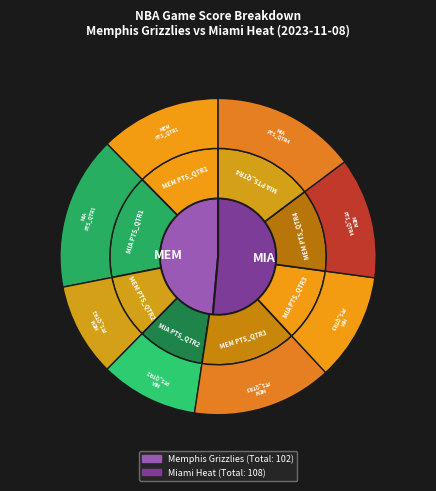

Does MEM account for over 50% of the chart?

No